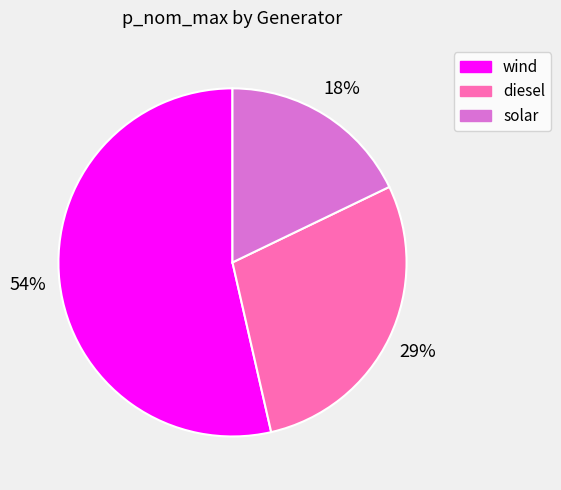

Between wind and solar, which is larger?

wind